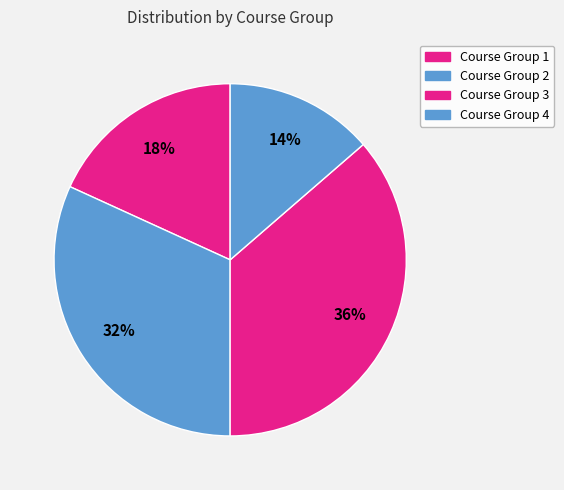

What is the change in value from Course Group 3 to Course Group 4?

-5